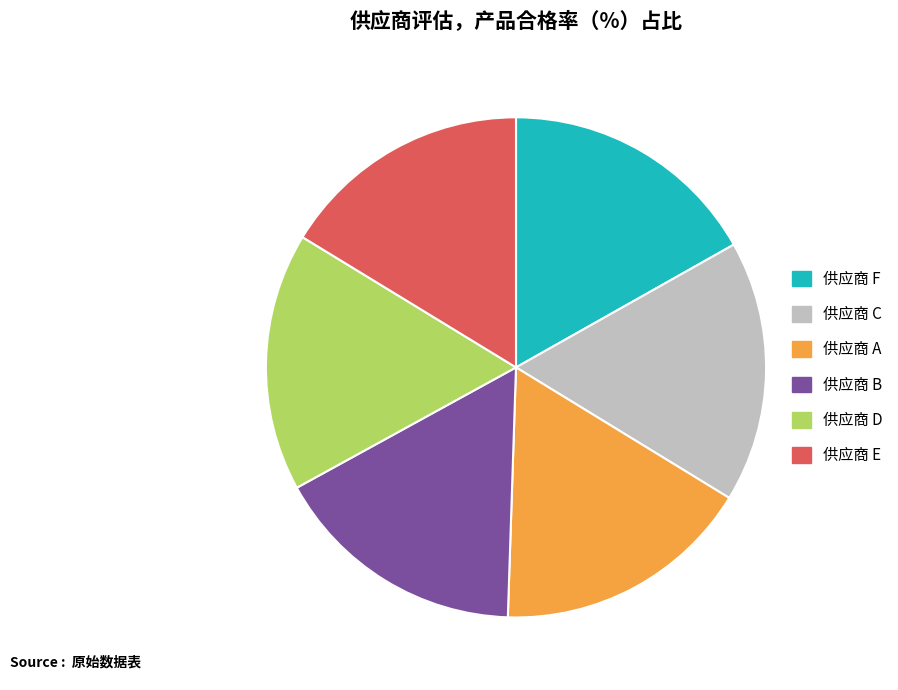

Do 供应商 F and 供应商 E together represent more than half of the pie?

No